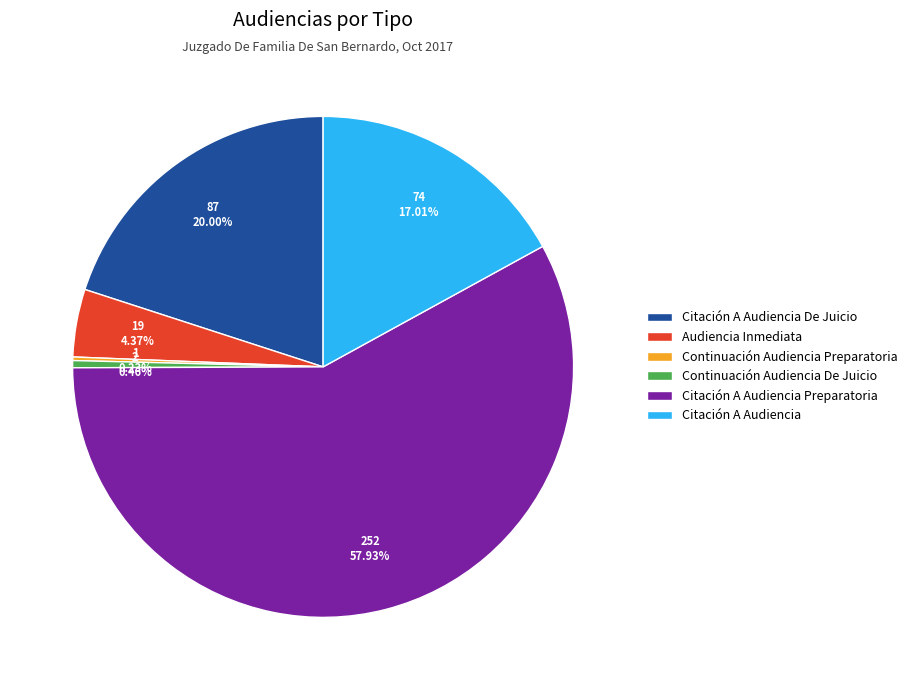

What percentage do Audiencia Inmediata and Citación A Audiencia together represent?

21.4%